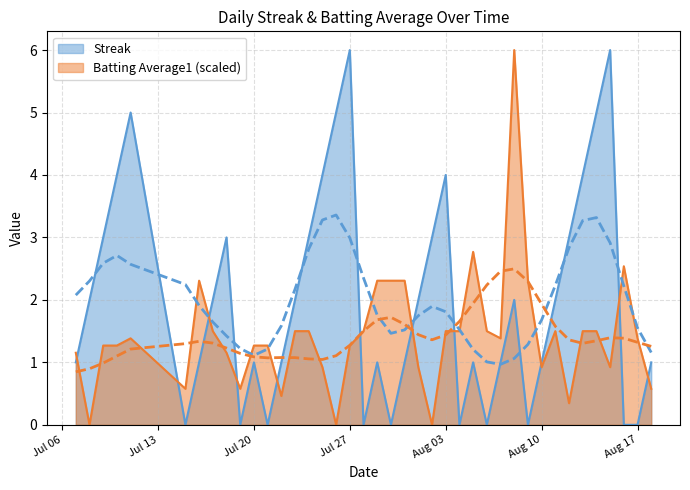

How many times do Batting Average1 and Streak cross each other?

11